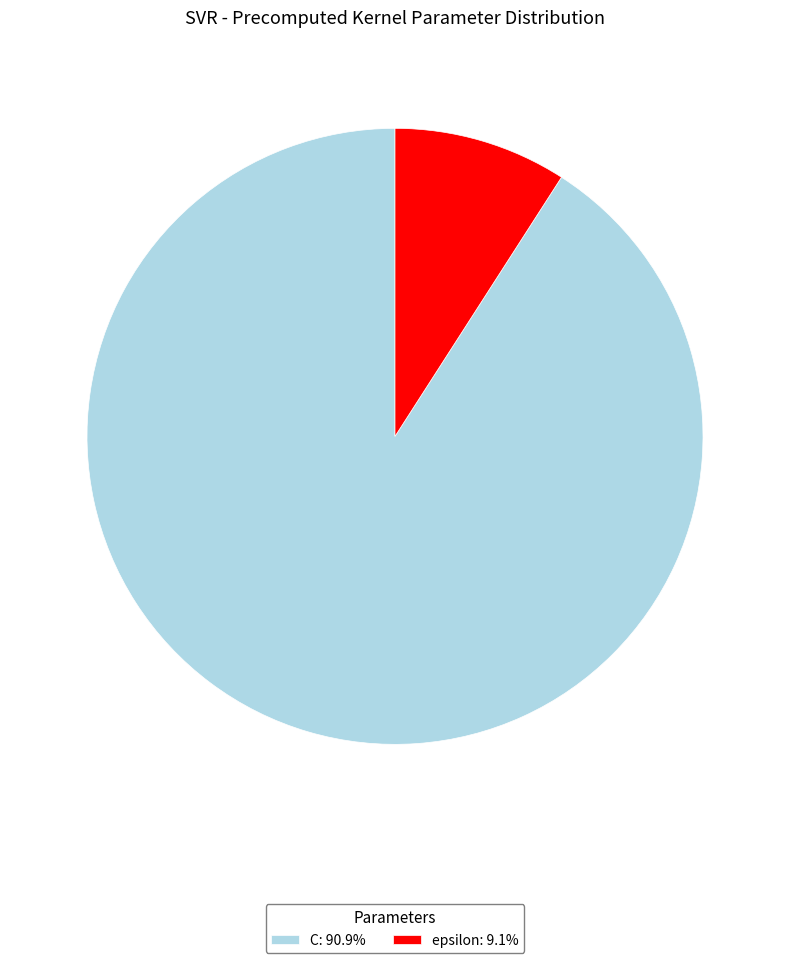

The C slice represents 82% of the pie. True or false?

False